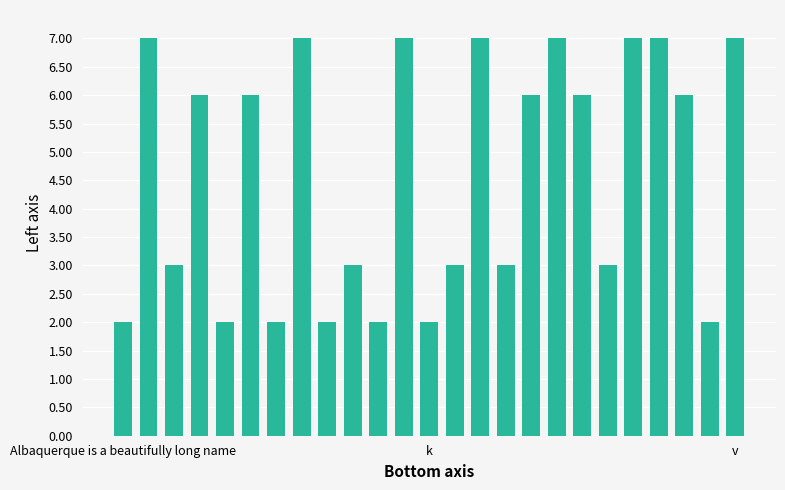

What is the maximum value shown in the chart?

7